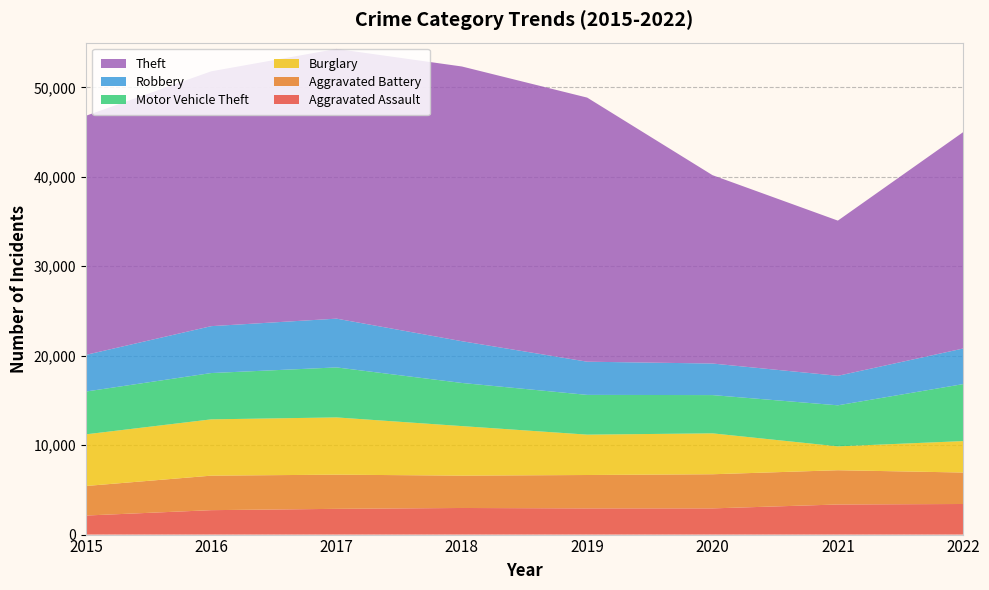

Reading left to right, extract all data points from this chart.

Aggravated Assault: 2130	2731	2878	2974	2928	2929	3365	3420
Aggravated Battery: 3302	3857	3822	3616	3733	3816	3830	3518
Burglary: 5776	6295	6400	5539	4513	4573	2668	3515
Motor Vehicle Theft: 4784	5177	5589	4823	4444	4277	4589	6371
Robbery: 4101	5243	5453	4668	3711	3529	3300	3979
Theft: 26730	28492	30156	30713	29525	21057	17350	24193